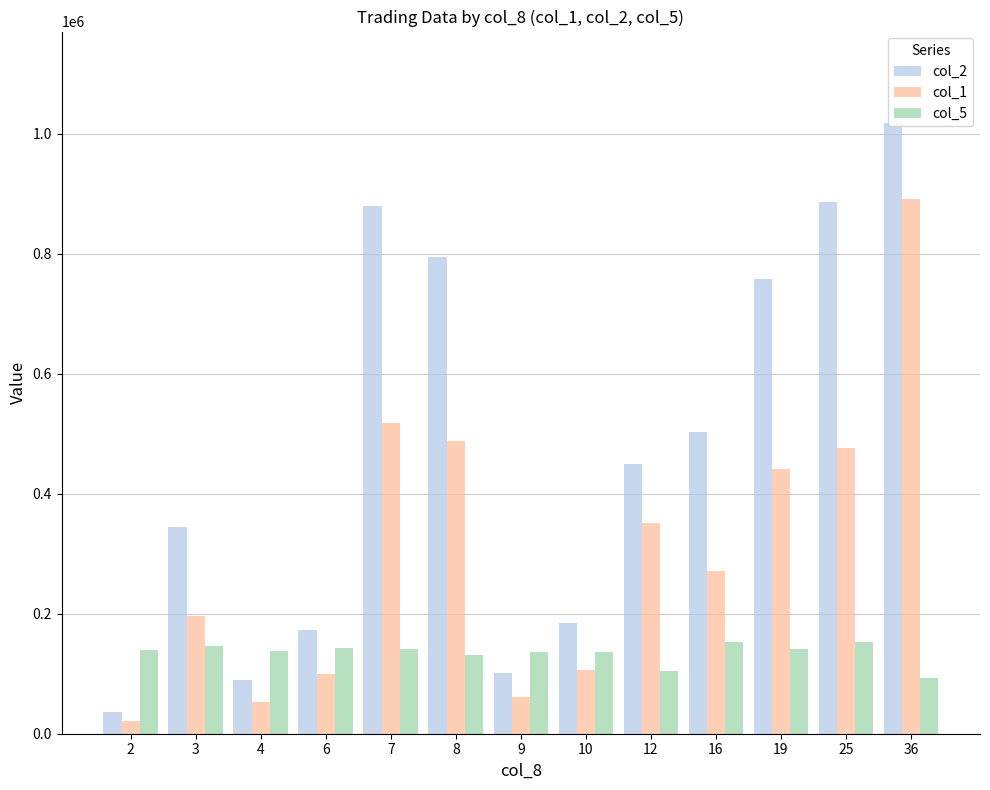

Are the bars horizontal?

No